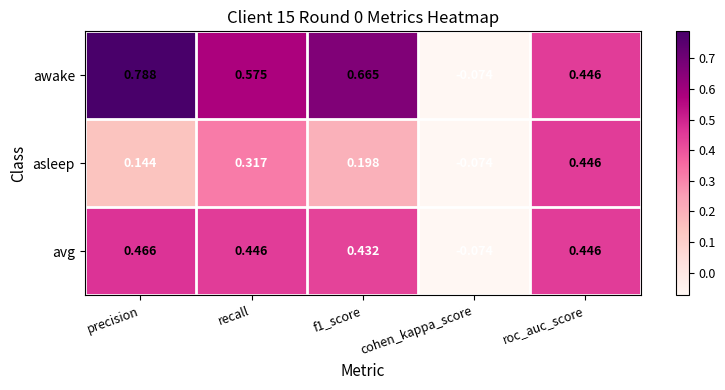

Which category has the lowest value across all series?

cohen_kappa_score